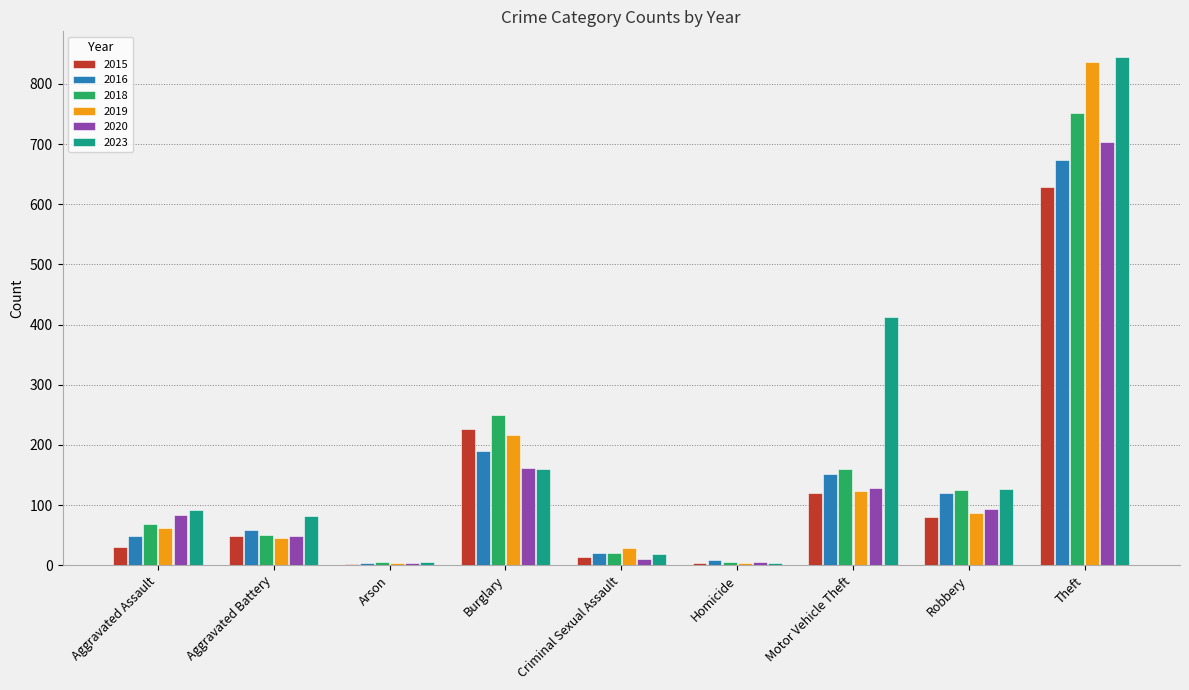

Where is 2023 nearest to the value 424?

Motor Vehicle Theft